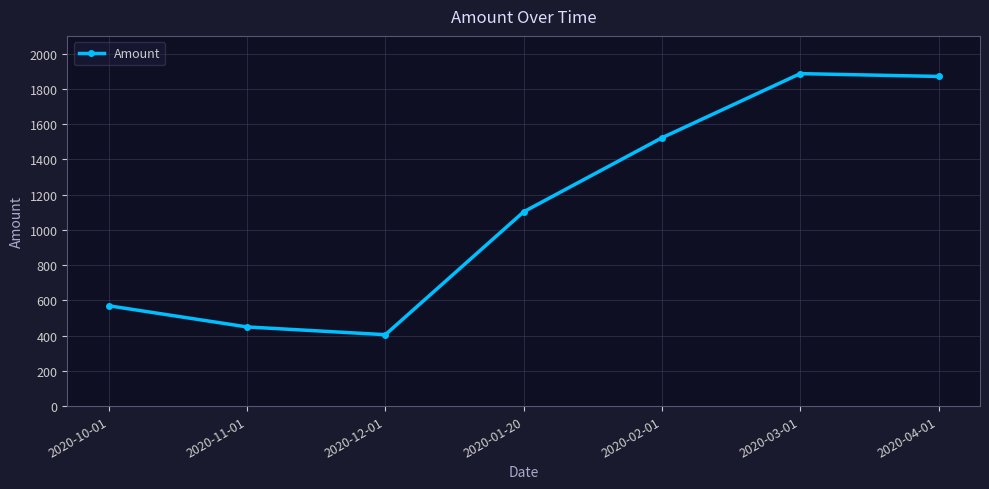

Which has a higher value, 2020-11-01 or 2020-01-20?

2020-01-20